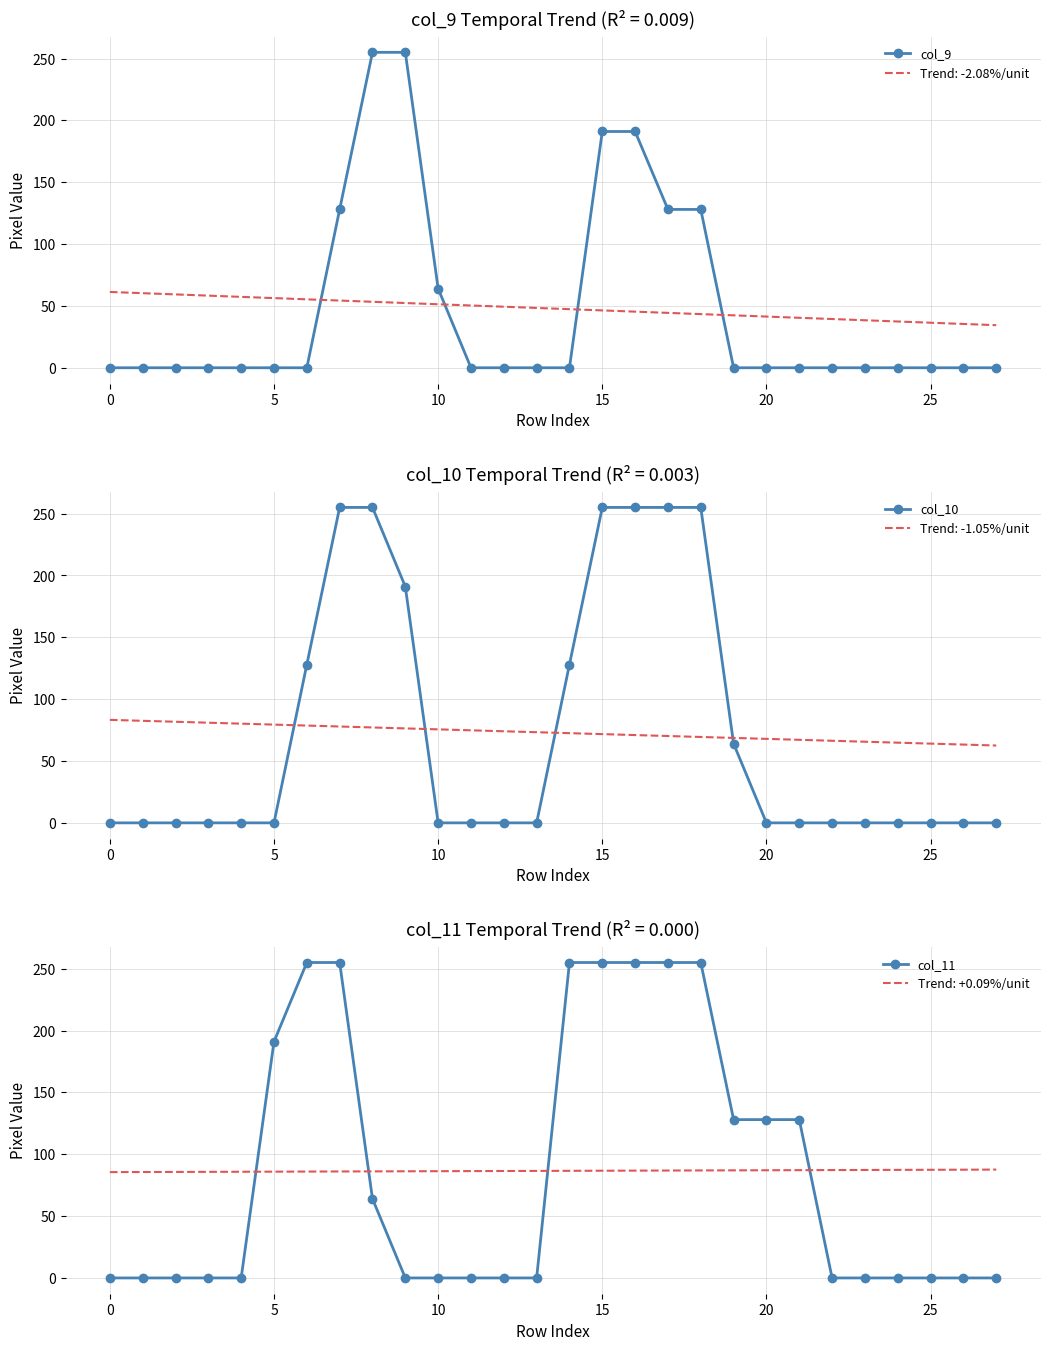

What is the highest value of the col_9 series?

255.0